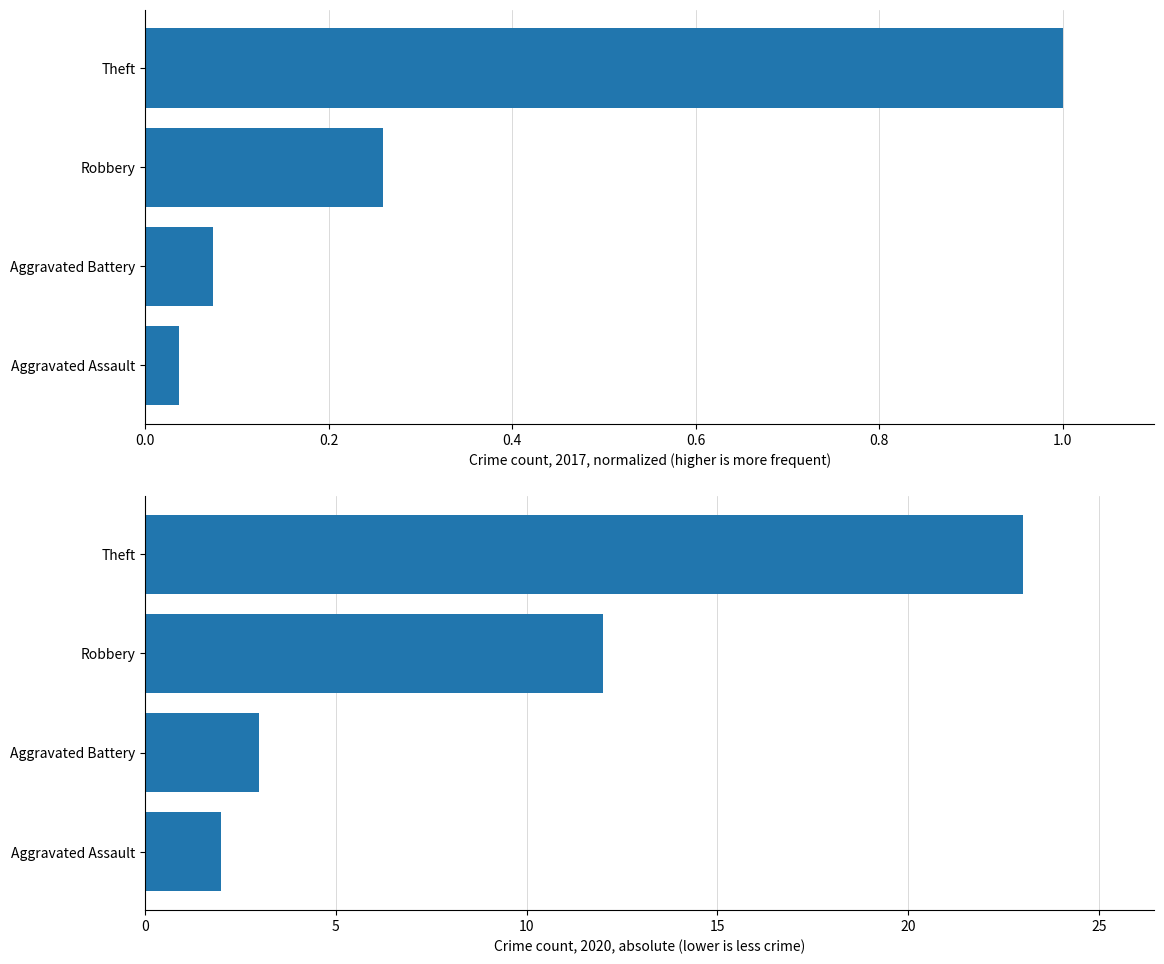

What is the average value of the 2020 (absolute) series?

10.0